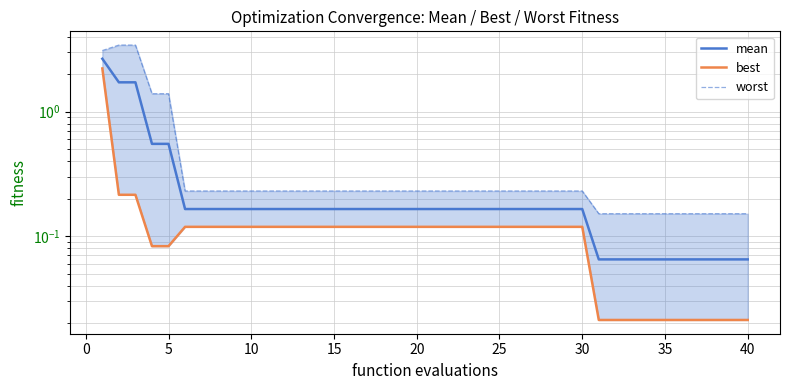

How many distinct data groups are displayed?

3